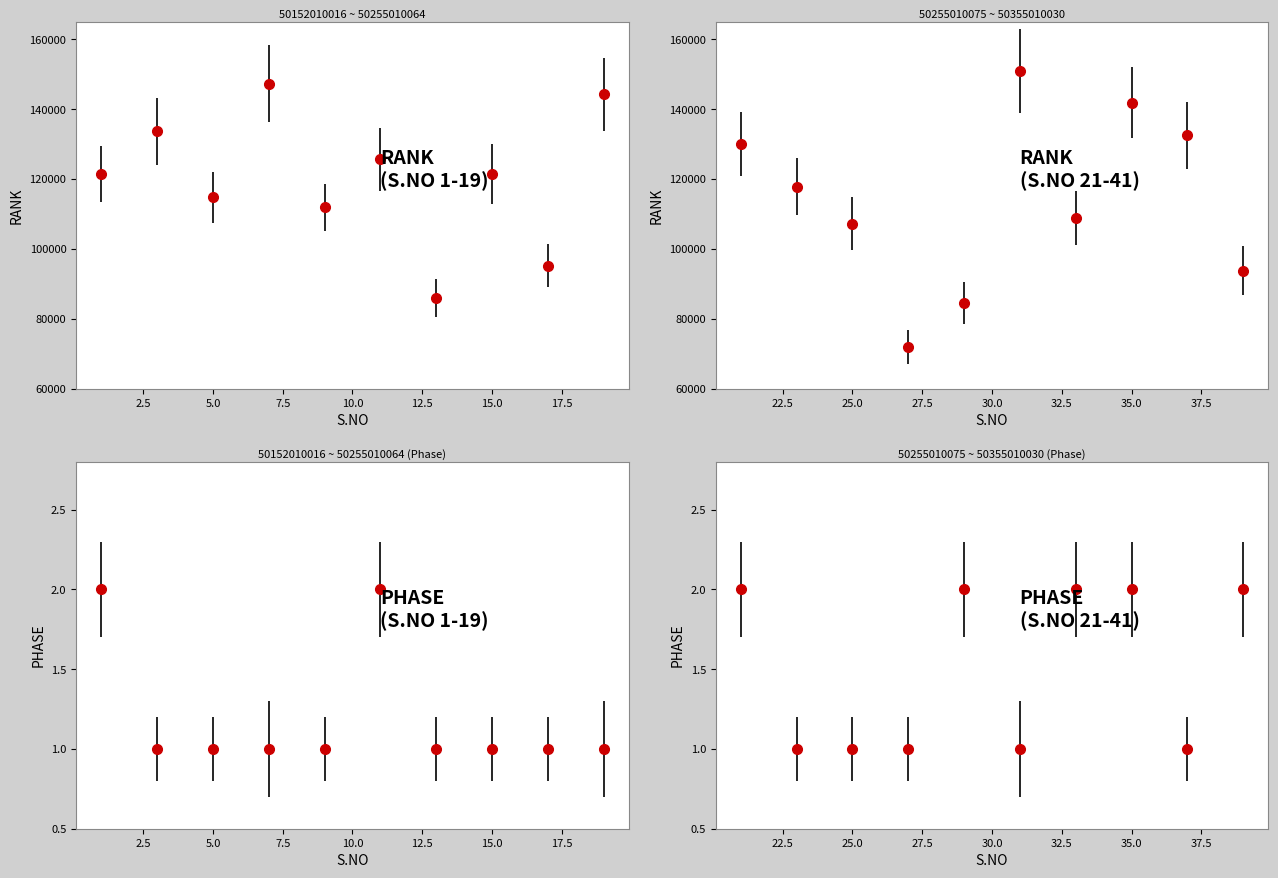

Read the PHASE value at 19.

1